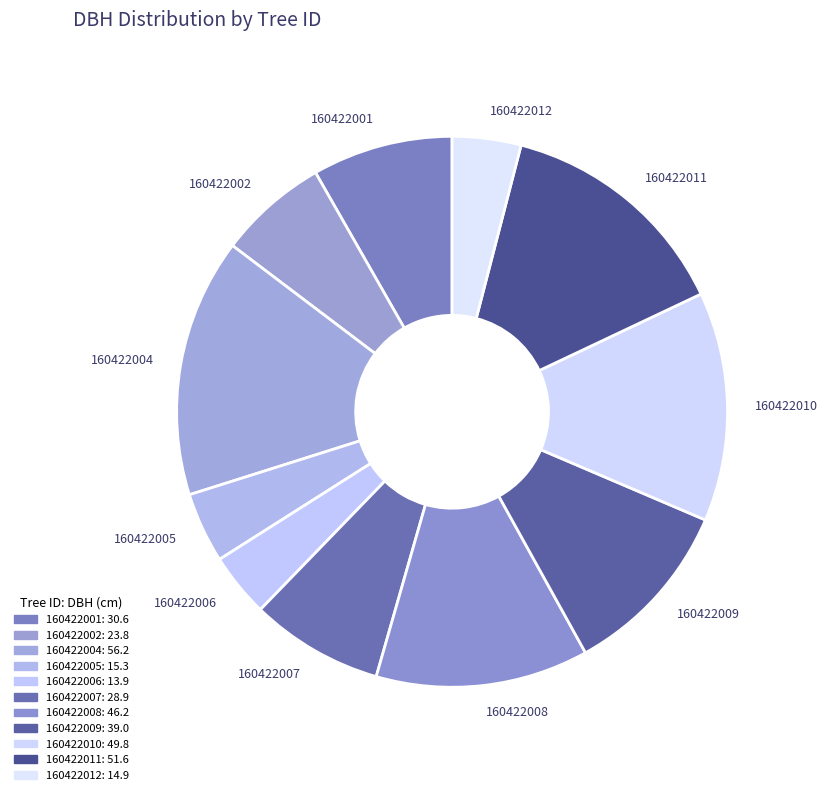

What is the ratio of the value at 160422012 to the value at 160422005?

1.0